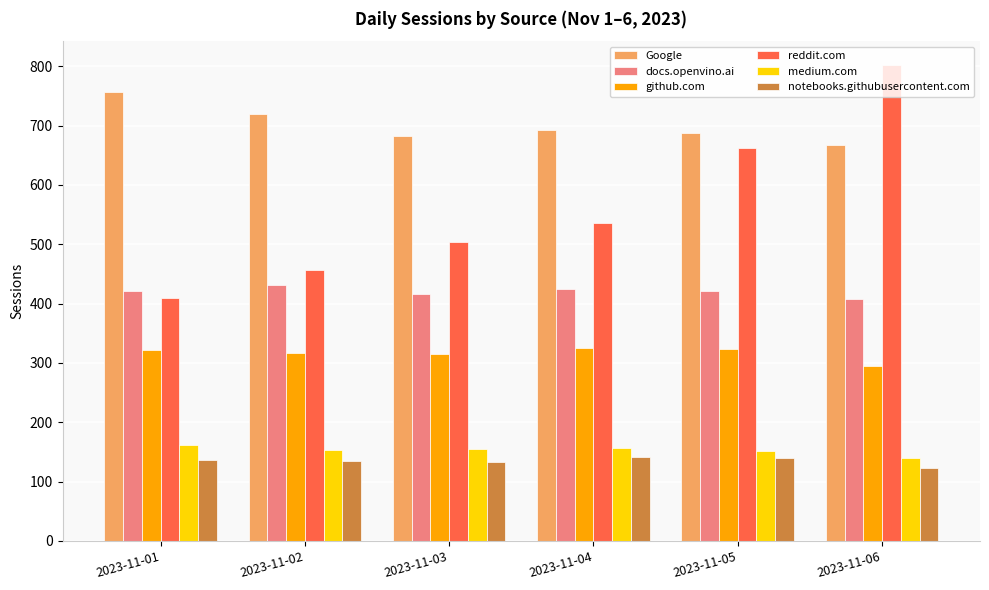

What is the difference between the maximum and minimum values in the github.com series?

30